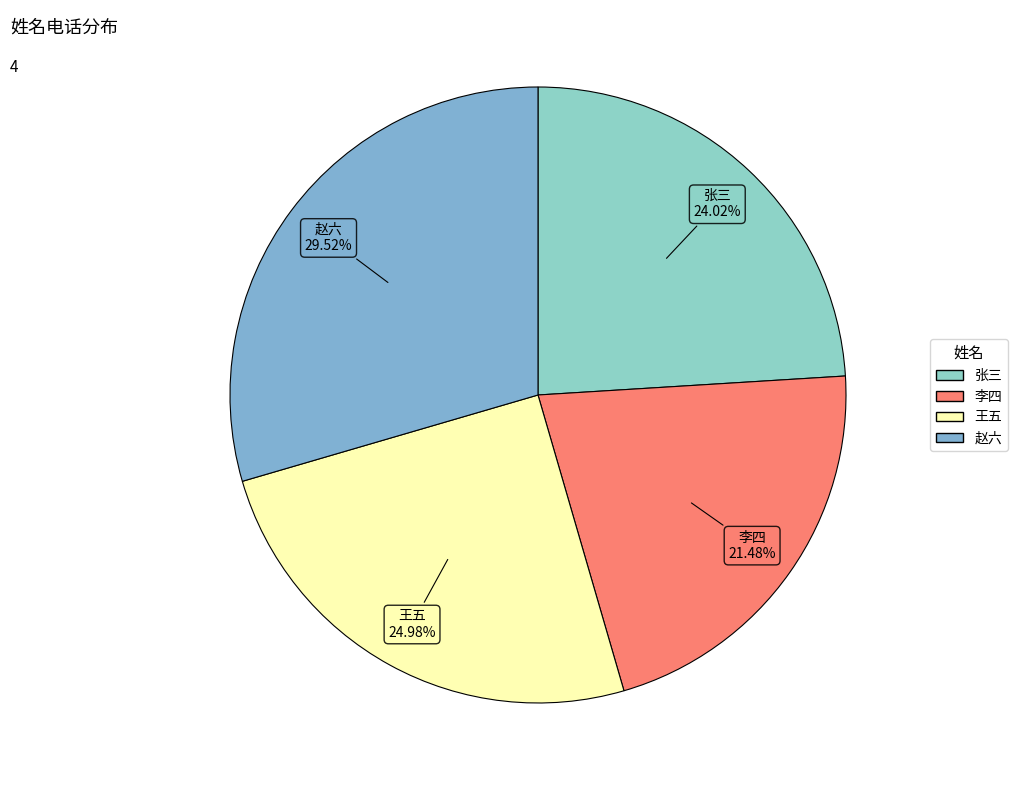

To the nearest percent, what portion does 赵六 represent?

30%